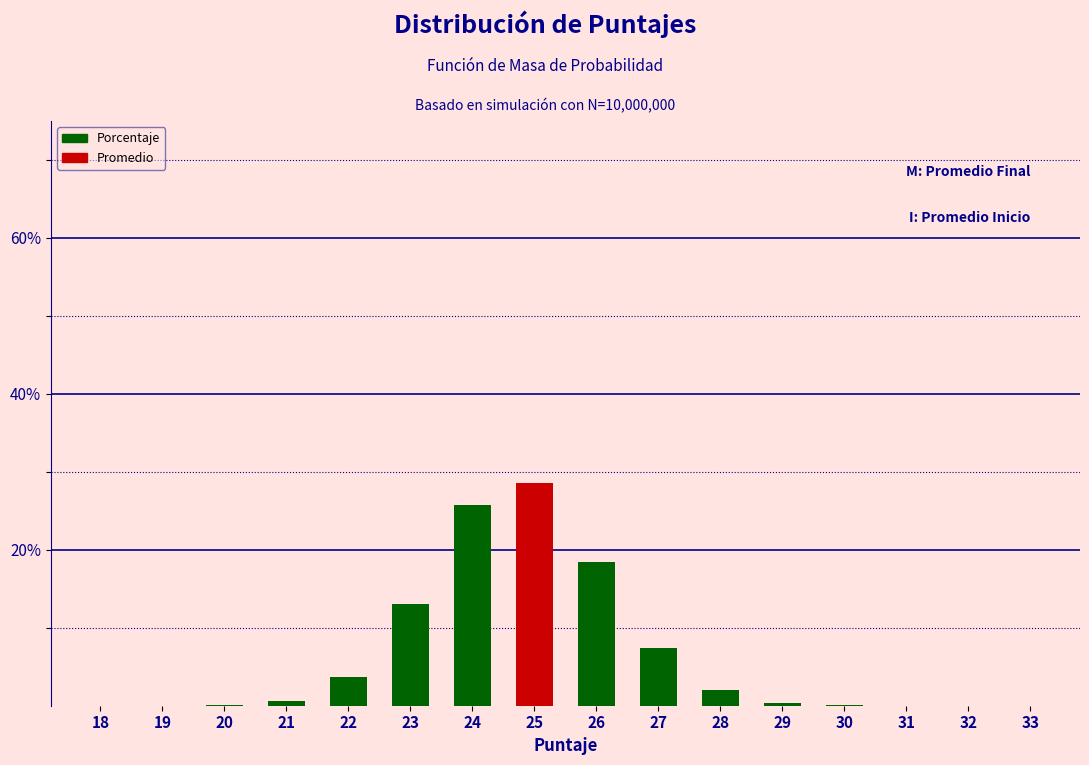

List the labels in order of value, smallest first.

33, 18, 32, 19, 31, 30, 20, 29, 21, 28, 22, 27, 23, 26, 24, 25